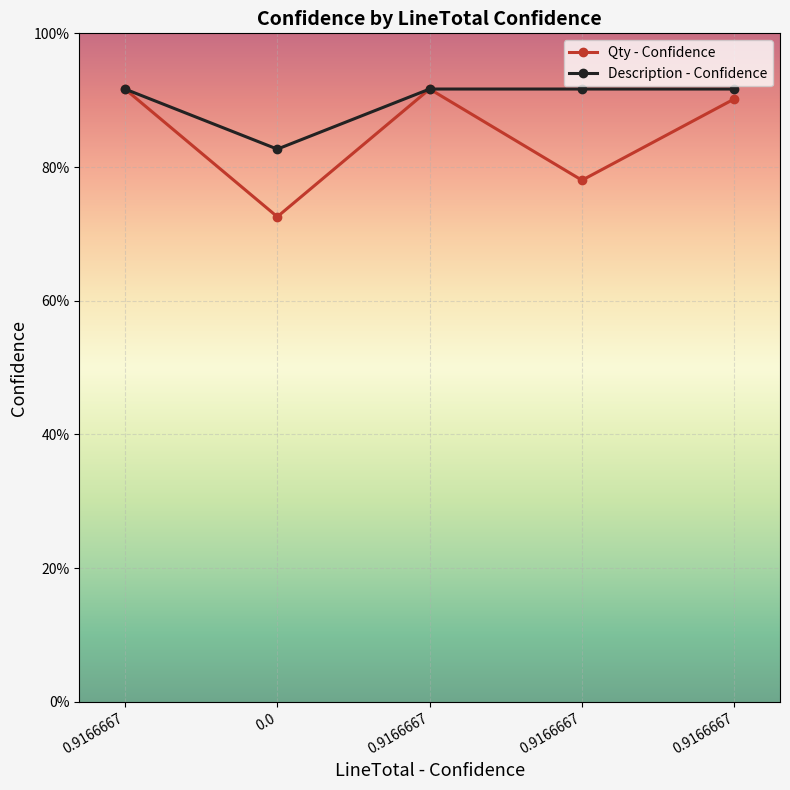

What is the greatest value displayed?

0.9